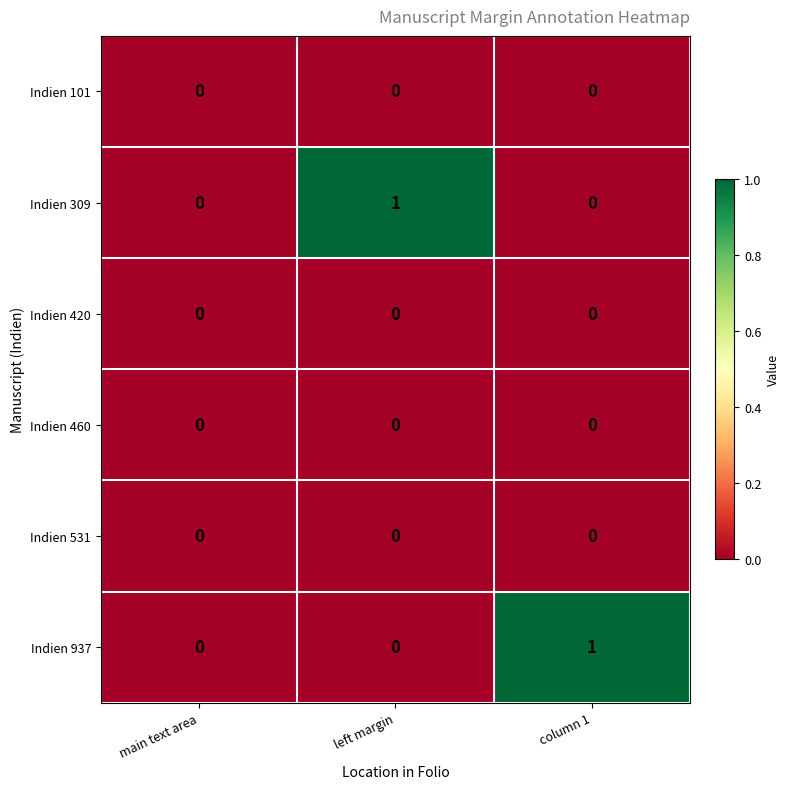

The value of Indien 309 at main text area is 0. True or false?

True